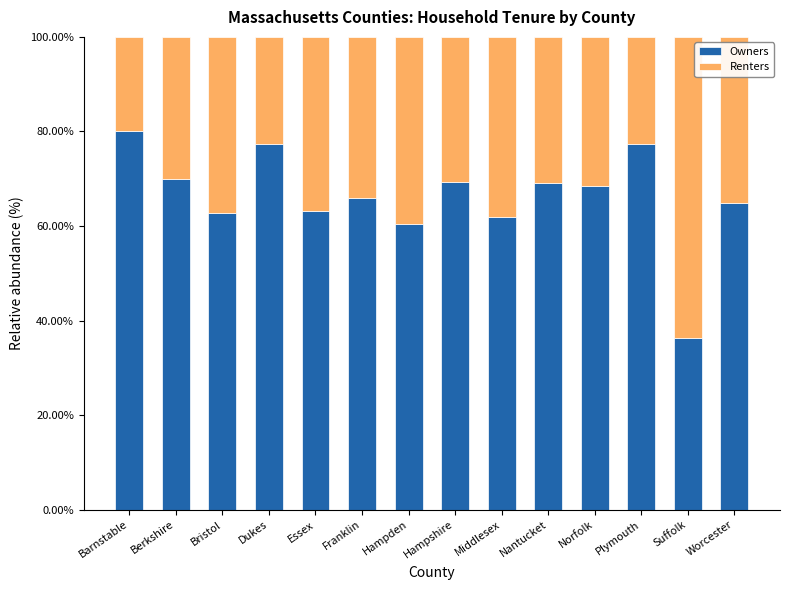

What is the maximum value for Owners?

80.0